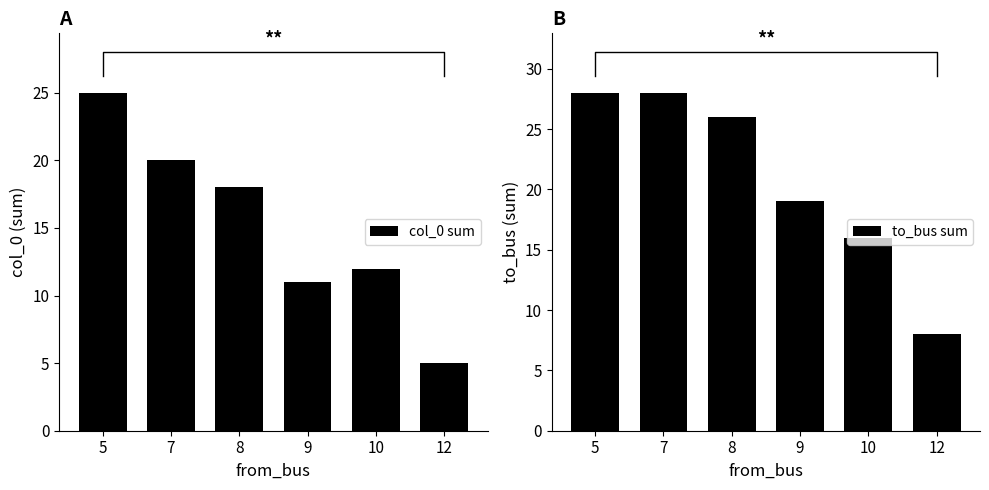

Rank the categories by to_bus sum value from highest to lowest.

5, 7, 8, 9, 10, 12